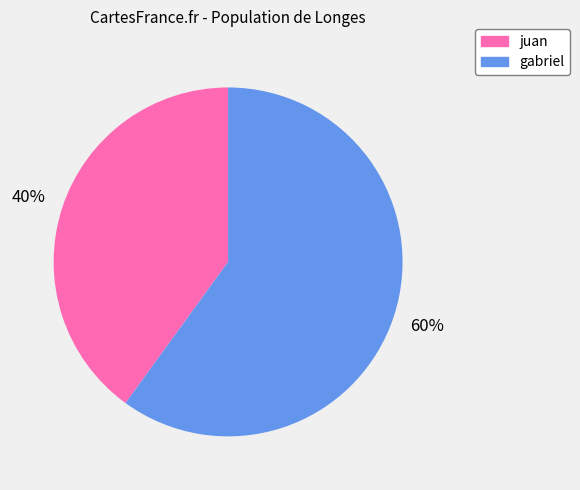

Which has a higher value, gabriel or juan?

gabriel